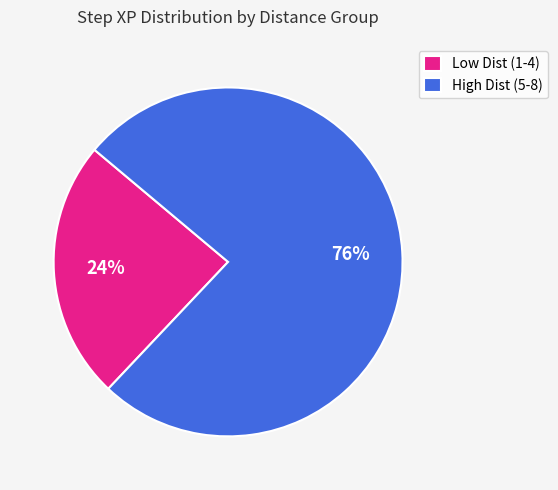

What is the ratio of the value at Low Dist (1-4) to the value at High Dist (5-8)?

0.3